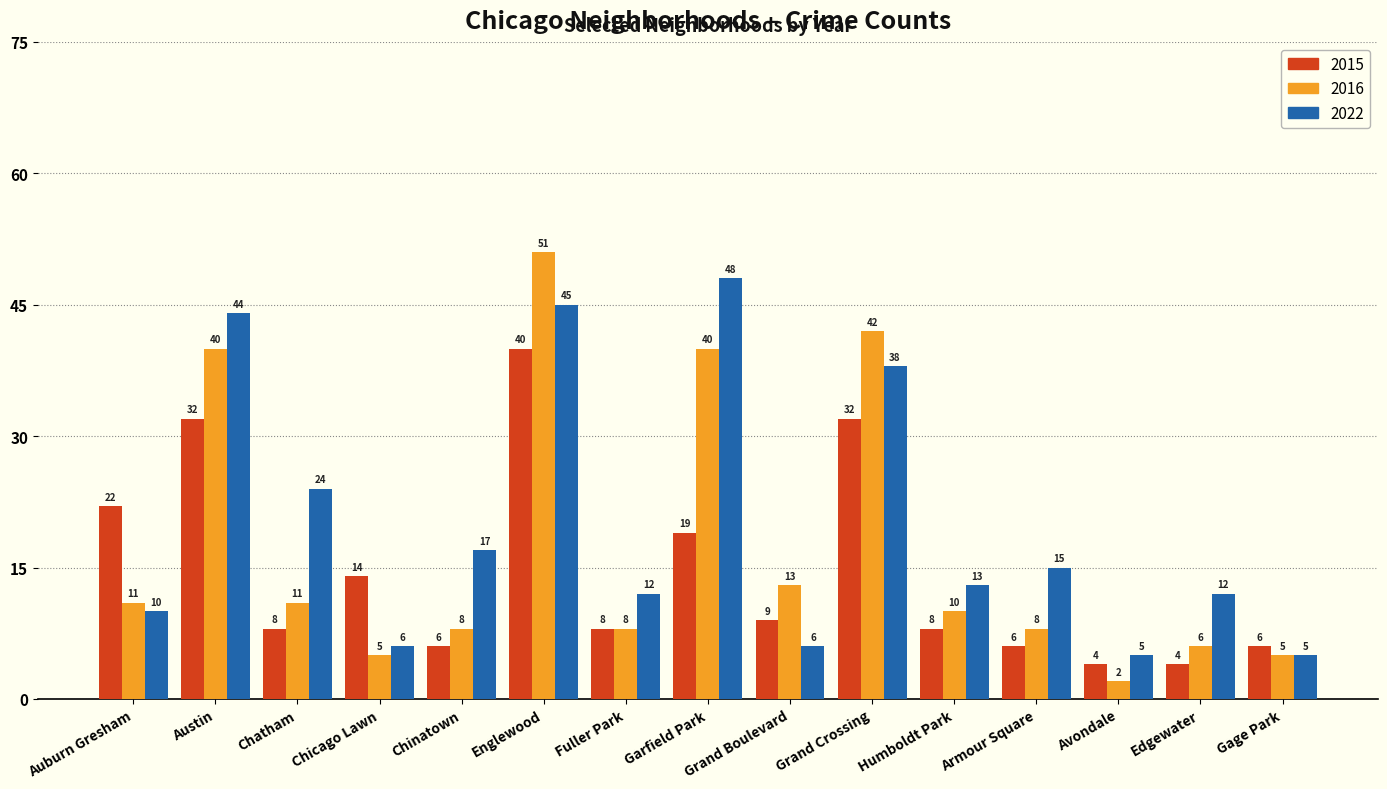

At which category is the sum across all series the highest?

Englewood